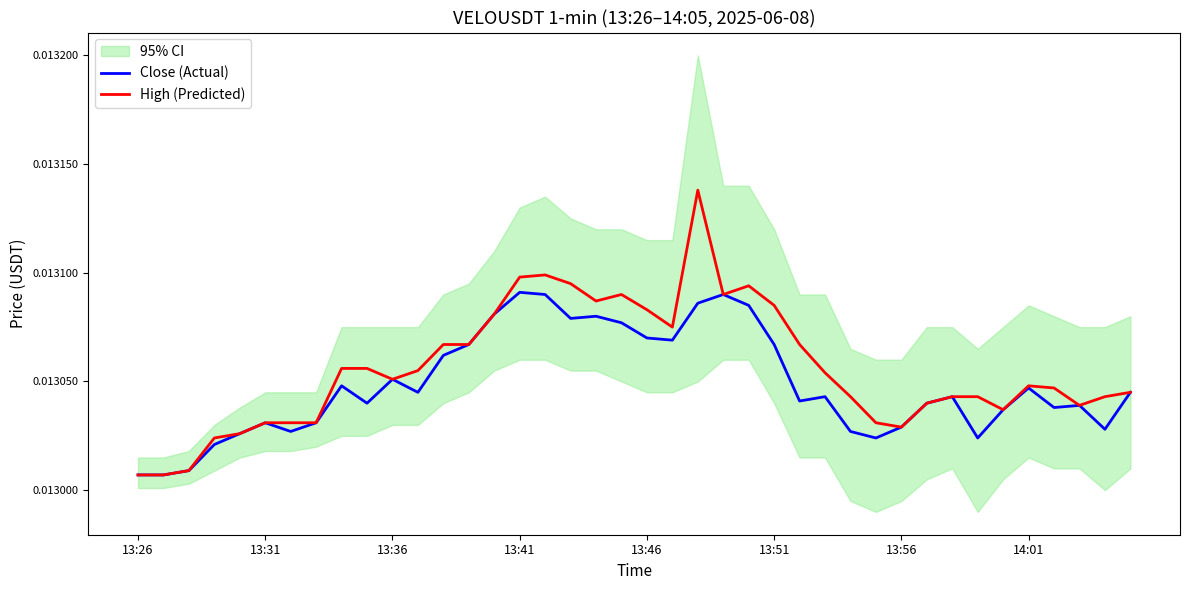

Which series has the largest range (max minus min)?

High (Predicted)